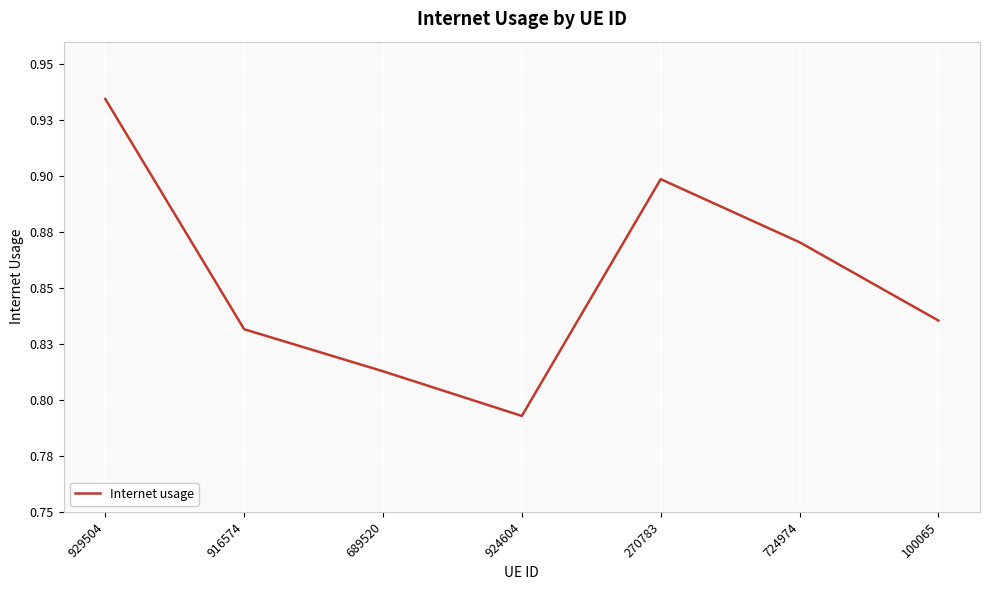

What is the label of the 5th point from the left?

270783